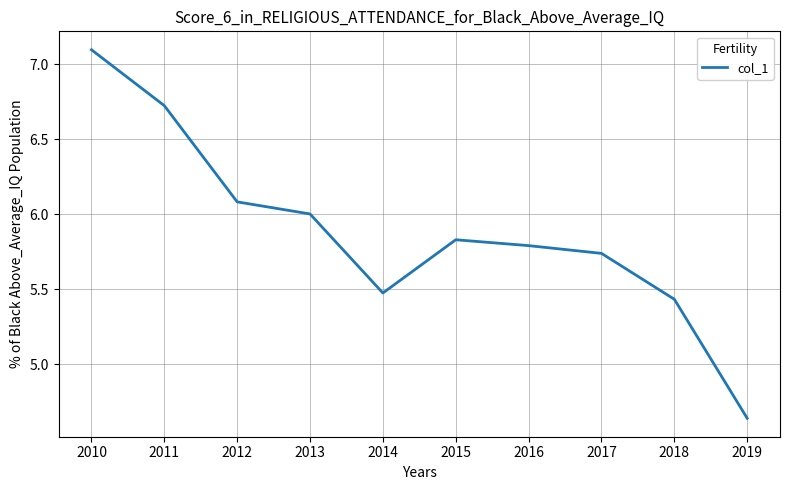

Rank the categories by value from lowest to highest.

2019, 2018, 2014, 2017, 2016, 2015, 2013, 2012, 2011, 2010